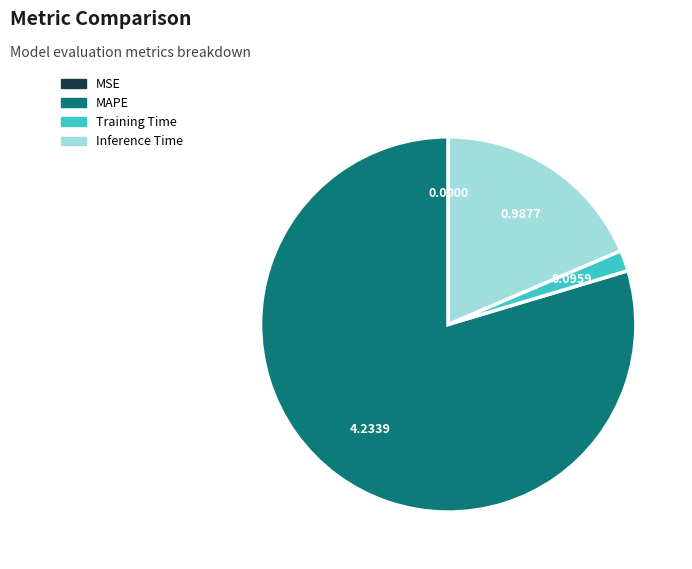

Which slice represents more than half of the pie?

MAPE